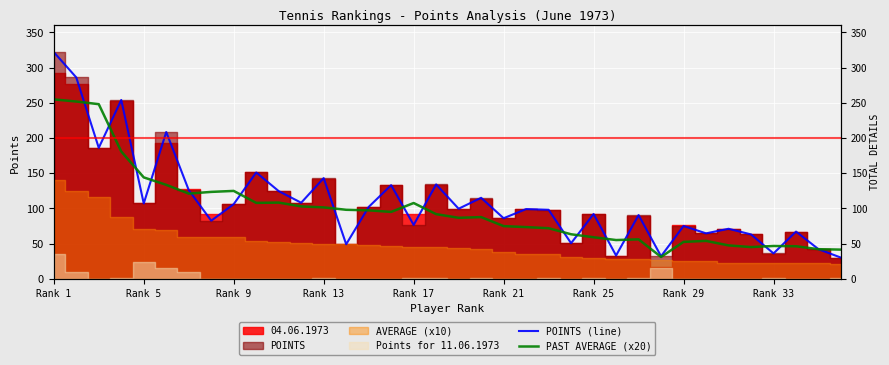

How many interior local peaks does the POINTS (line) series have?

13